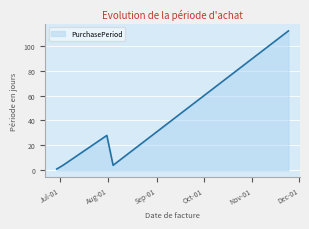

What is the smallest value displayed?

1